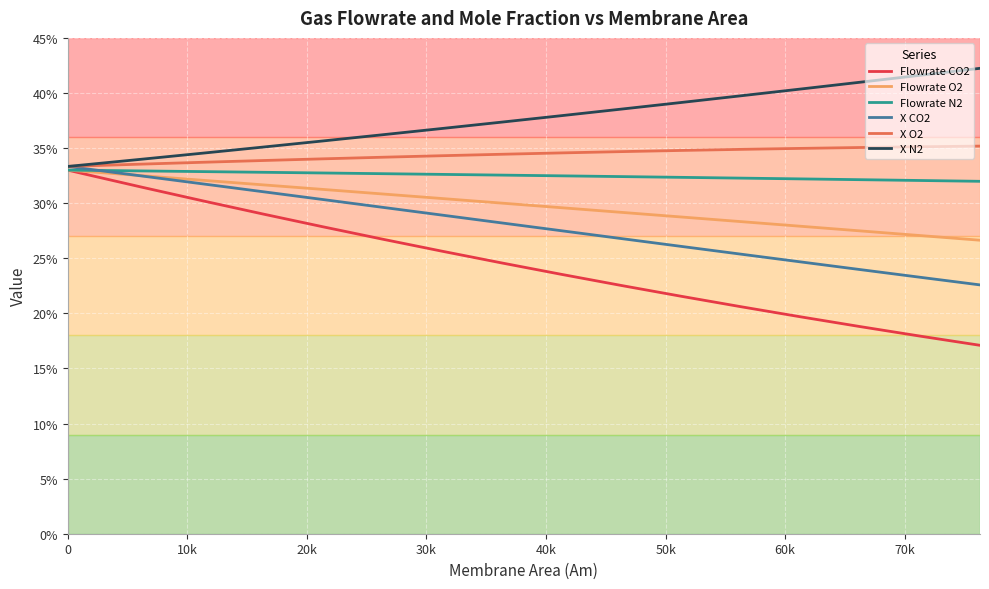

What is the average value of the Flowrate O2 series?

0.3